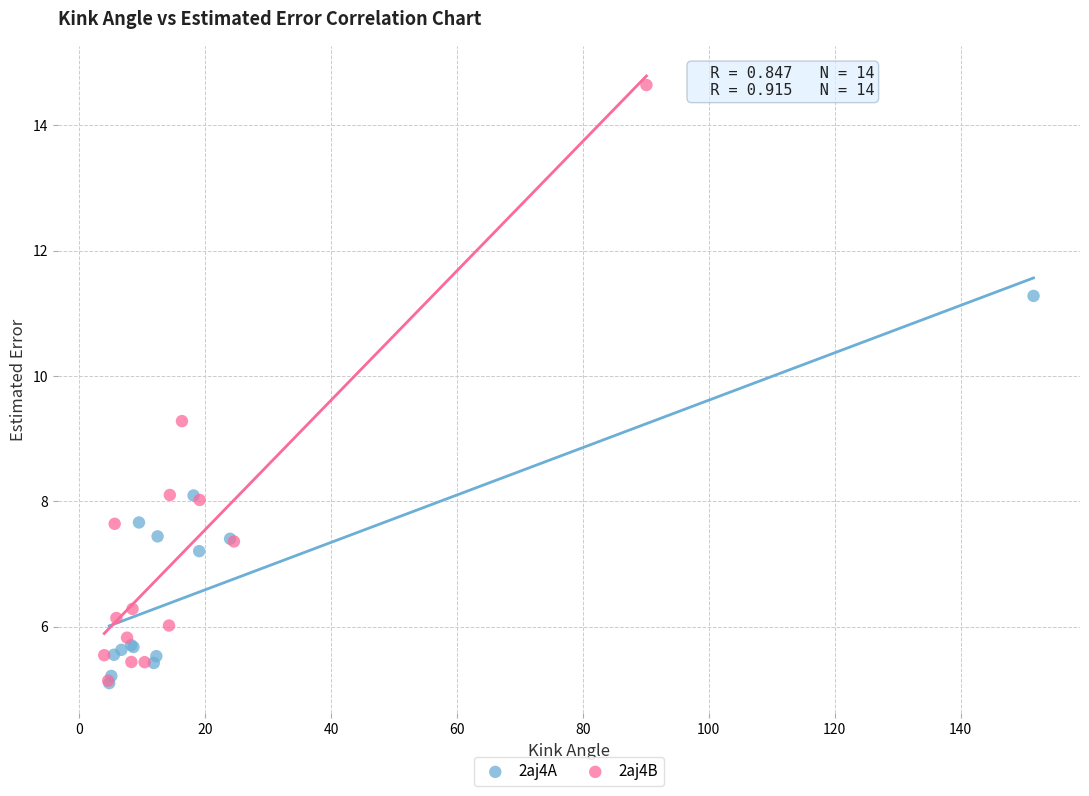

Which series contains the highest Y value?

2aj4B